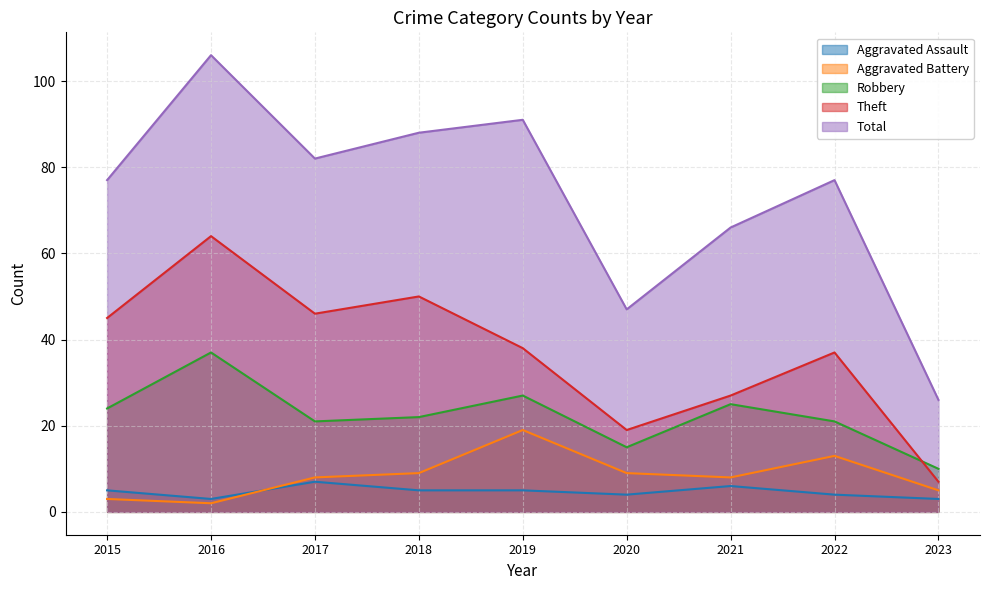

Between 2016 and 2020, which series saw the biggest shift?

Total